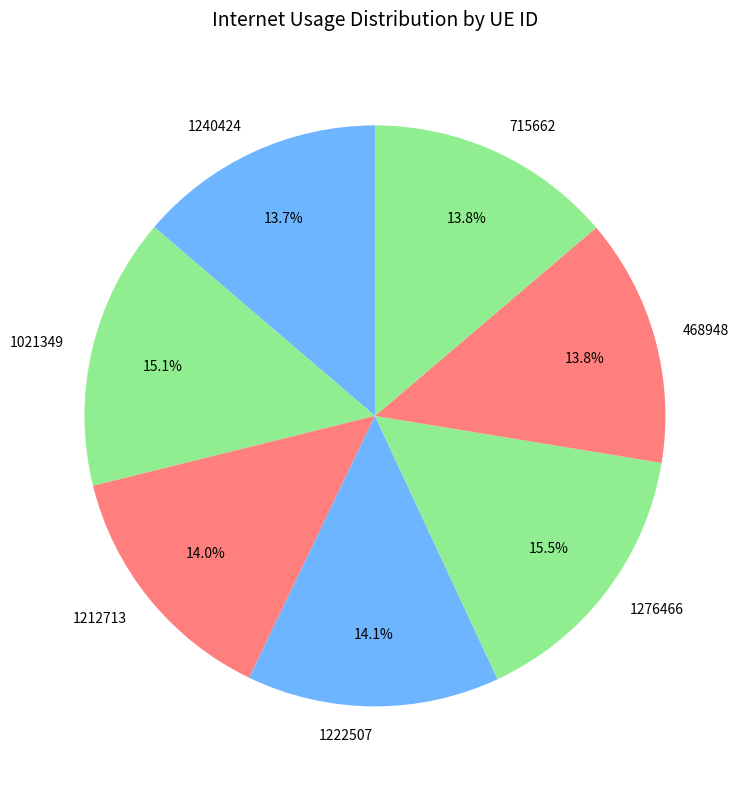

What percentage do 1021349 and 1276466 together represent?

30.6%